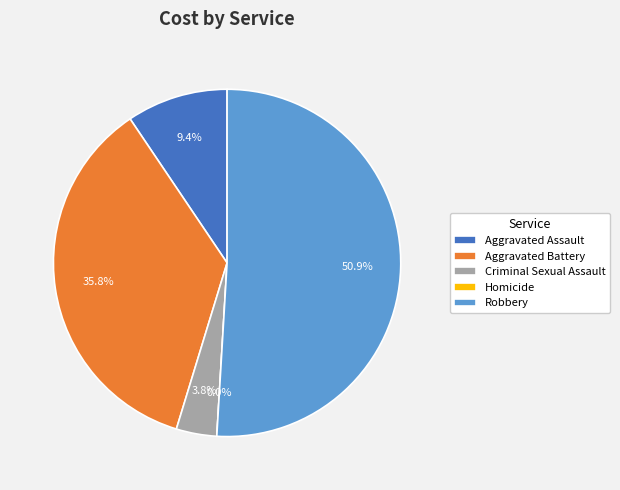

What is the change in value from Aggravated Assault to Robbery?

+22